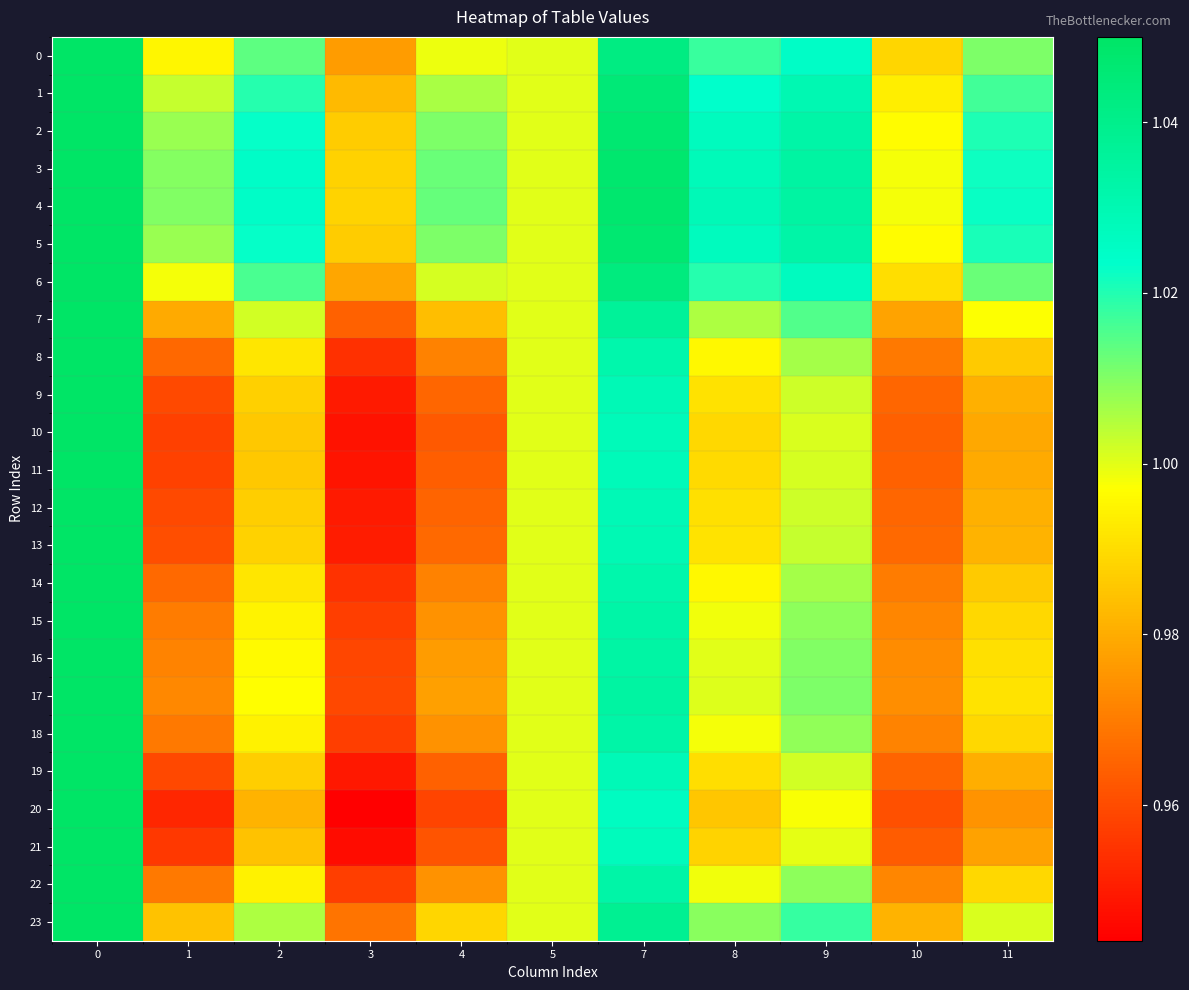

Reading left to right, what are all the values shown in this chart?

0: 0=1.1	1=1.0	2=1.0	3=1.0	4=1.0	5=1.0	7=1.0	8=1.0	9=1.0	10=1.0	11=1.0
1: 0=1.1	1=1.0	2=1.0	3=1.0	4=1.0	5=1.0	7=1.0	8=1.0	9=1.0	10=1.0	11=1.0
2: 0=1.1	1=1.0	2=1.0	3=1.0	4=1.0	5=1.0	7=1.0	8=1.0	9=1.0	10=1.0	11=1.0
3: 0=1.1	1=1.0	2=1.0	3=1.0	4=1.0	5=1.0	7=1.0	8=1.0	9=1.0	10=1.0	11=1.0
4: 0=1.1	1=1.0	2=1.0	3=1.0	4=1.0	5=1.0	7=1.0	8=1.0	9=1.0	10=1.0	11=1.0
5: 0=1.1	1=1.0	2=1.0	3=1.0	4=1.0	5=1.0	7=1.0	8=1.0	9=1.0	10=1.0	11=1.0
6: 0=1.1	1=1.0	2=1.0	3=1.0	4=1.0	5=1.0	7=1.0	8=1.0	9=1.0	10=1.0	11=1.0
7: 0=1.1	1=1.0	2=1.0	3=1.0	4=1.0	5=1.0	7=1.0	8=1.0	9=1.0	10=1.0	11=1.0
8: 0=1.1	1=1.0	2=1.0	3=1.0	4=1.0	5=1.0	7=1.0	8=1.0	9=1.0	10=1.0	11=1.0
9: 0=1.1	1=1.0	2=1.0	3=0.9	4=1.0	5=1.0	7=1.0	8=1.0	9=1.0	10=1.0	11=1.0
10: 0=1.1	1=1.0	2=1.0	3=0.9	4=1.0	5=1.0	7=1.0	8=1.0	9=1.0	10=1.0	11=1.0
11: 0=1.1	1=1.0	2=1.0	3=0.9	4=1.0	5=1.0	7=1.0	8=1.0	9=1.0	10=1.0	11=1.0
12: 0=1.1	1=1.0	2=1.0	3=0.9	4=1.0	5=1.0	7=1.0	8=1.0	9=1.0	10=1.0	11=1.0
13: 0=1.1	1=1.0	2=1.0	3=1.0	4=1.0	5=1.0	7=1.0	8=1.0	9=1.0	10=1.0	11=1.0
14: 0=1.1	1=1.0	2=1.0	3=1.0	4=1.0	5=1.0	7=1.0	8=1.0	9=1.0	10=1.0	11=1.0
15: 0=1.1	1=1.0	2=1.0	3=1.0	4=1.0	5=1.0	7=1.0	8=1.0	9=1.0	10=1.0	11=1.0
16: 0=1.1	1=1.0	2=1.0	3=1.0	4=1.0	5=1.0	7=1.0	8=1.0	9=1.0	10=1.0	11=1.0
17: 0=1.1	1=1.0	2=1.0	3=1.0	4=1.0	5=1.0	7=1.0	8=1.0	9=1.0	10=1.0	11=1.0
18: 0=1.1	1=1.0	2=1.0	3=1.0	4=1.0	5=1.0	7=1.0	8=1.0	9=1.0	10=1.0	11=1.0
19: 0=1.1	1=1.0	2=1.0	3=0.9	4=1.0	5=1.0	7=1.0	8=1.0	9=1.0	10=1.0	11=1.0
20: 0=1.1	1=1.0	2=1.0	3=0.9	4=1.0	5=1.0	7=1.0	8=1.0	9=1.0	10=1.0	11=1.0
21: 0=1.1	1=1.0	2=1.0	3=0.9	4=1.0	5=1.0	7=1.0	8=1.0	9=1.0	10=1.0	11=1.0
22: 0=1.1	1=1.0	2=1.0	3=1.0	4=1.0	5=1.0	7=1.0	8=1.0	9=1.0	10=1.0	11=1.0
23: 0=1.1	1=1.0	2=1.0	3=1.0	4=1.0	5=1.0	7=1.0	8=1.0	9=1.0	10=1.0	11=1.0